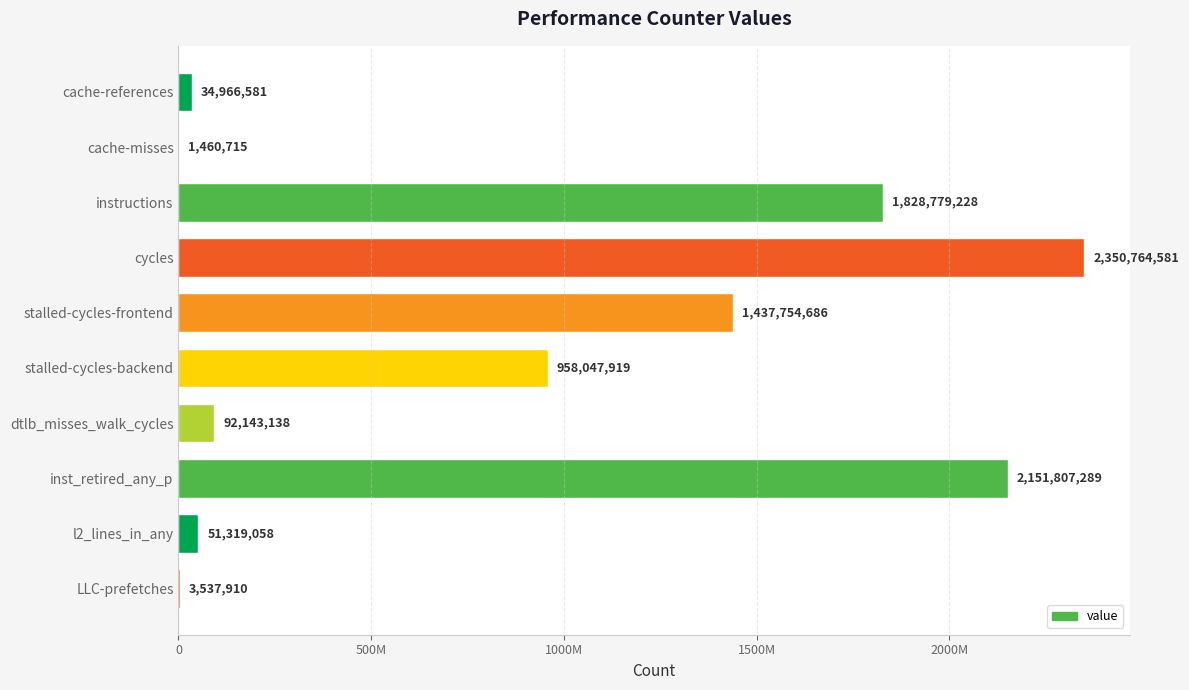

Are the bars horizontal?

Yes